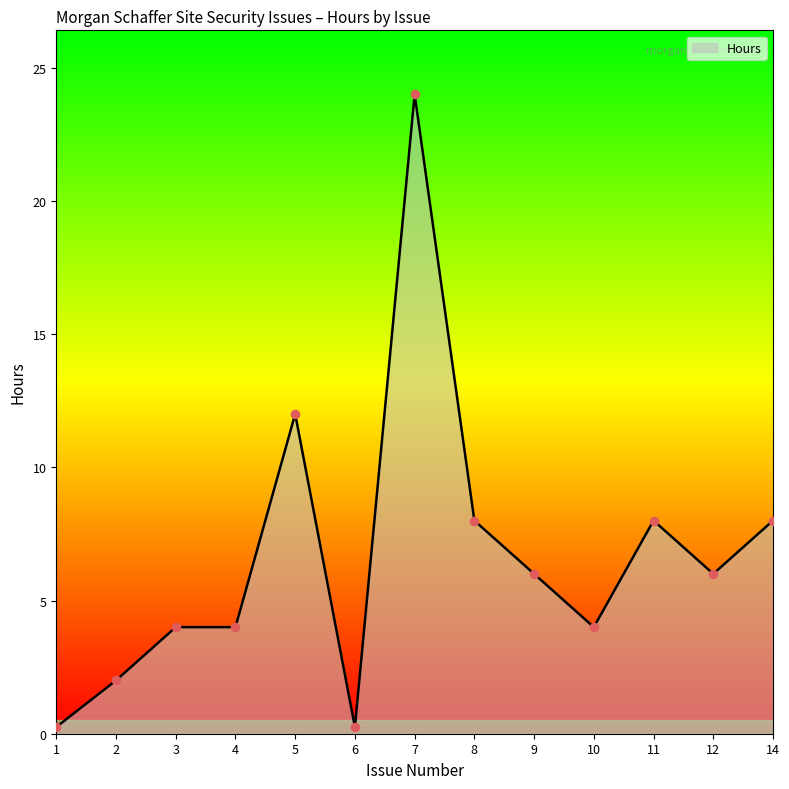

Which has a higher value, 6 or 5?

5